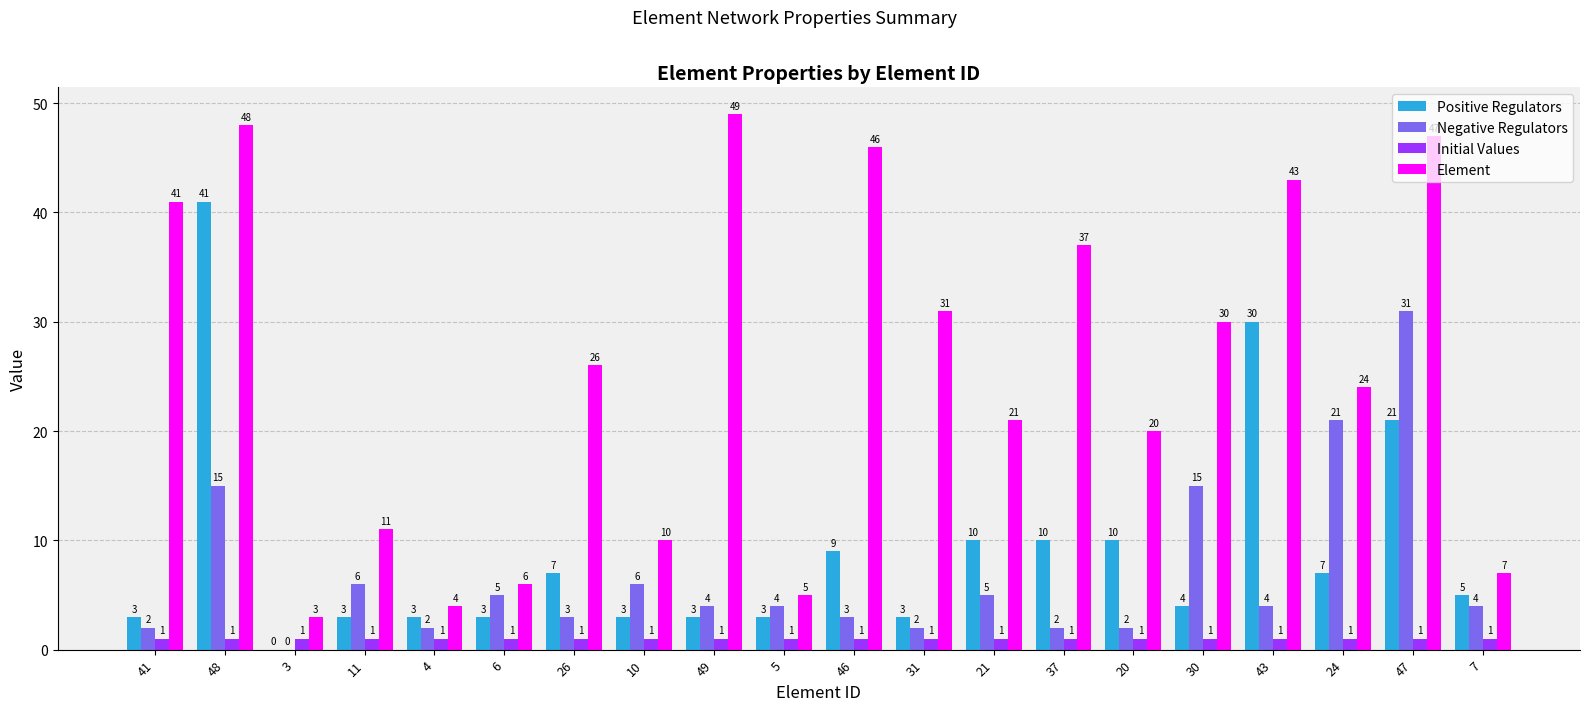

The value of Element at 49 is 49. True or false?

True